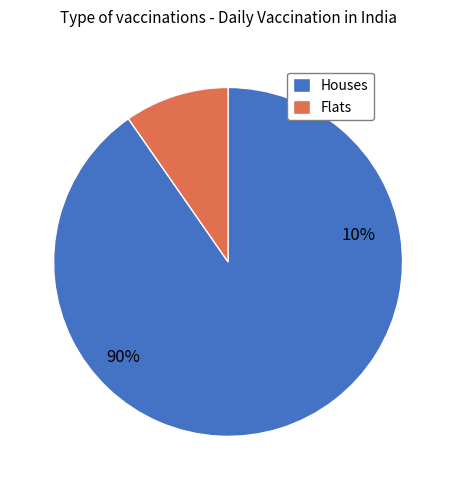

Is 30 the majority of the pie?

No